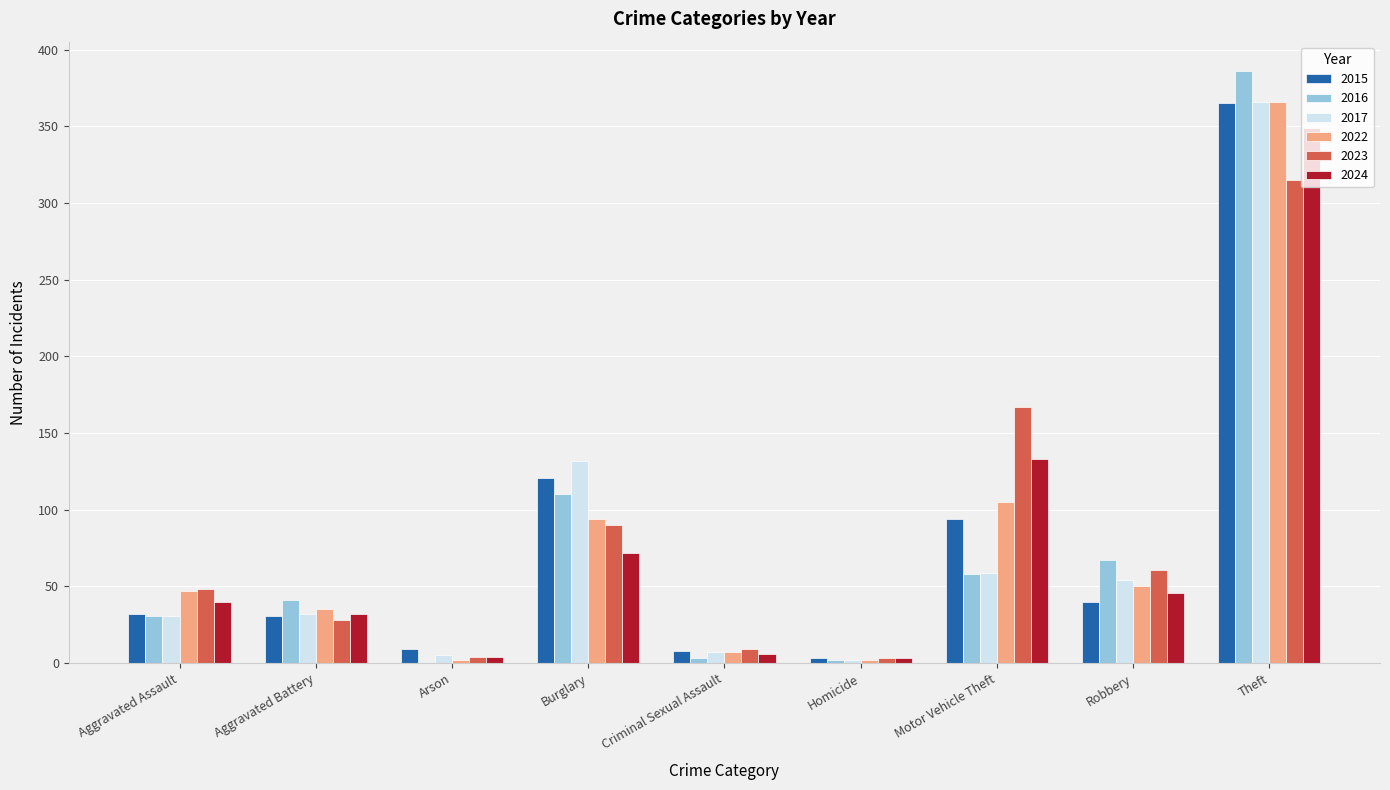

The value of 2017 at Aggravated Assault is 31. True or false?

True